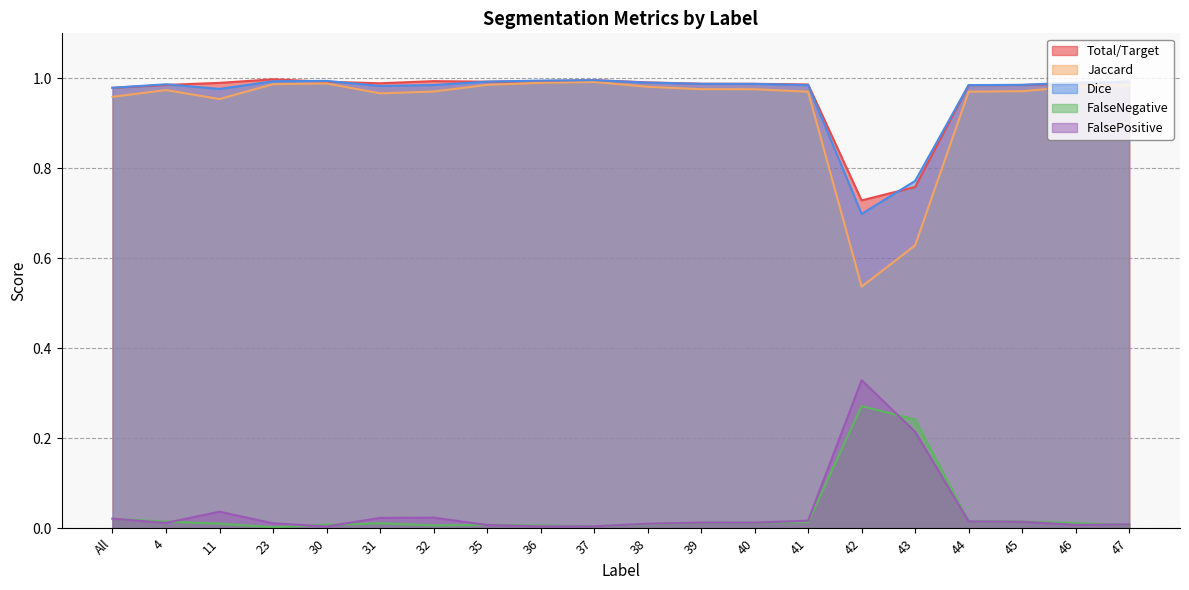

The value of FalsePositive at 44 is 0.0. True or false?

False